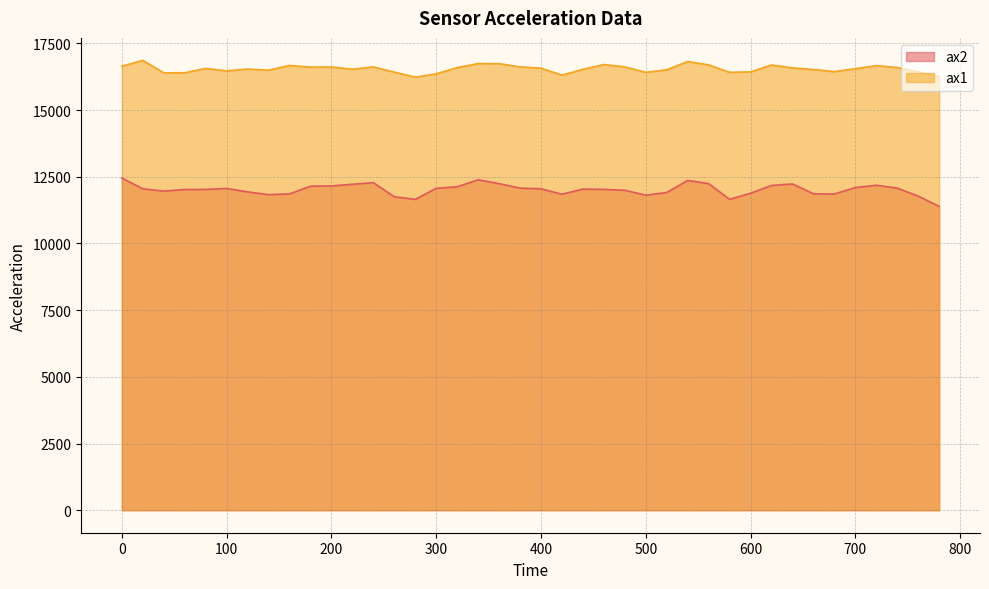

Is it true that ax2 equals 12144 at 180?

True